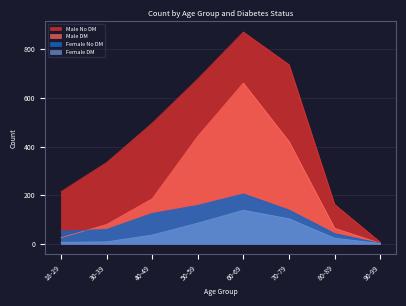

Where is Female No DM nearest to the value 103?

40-49